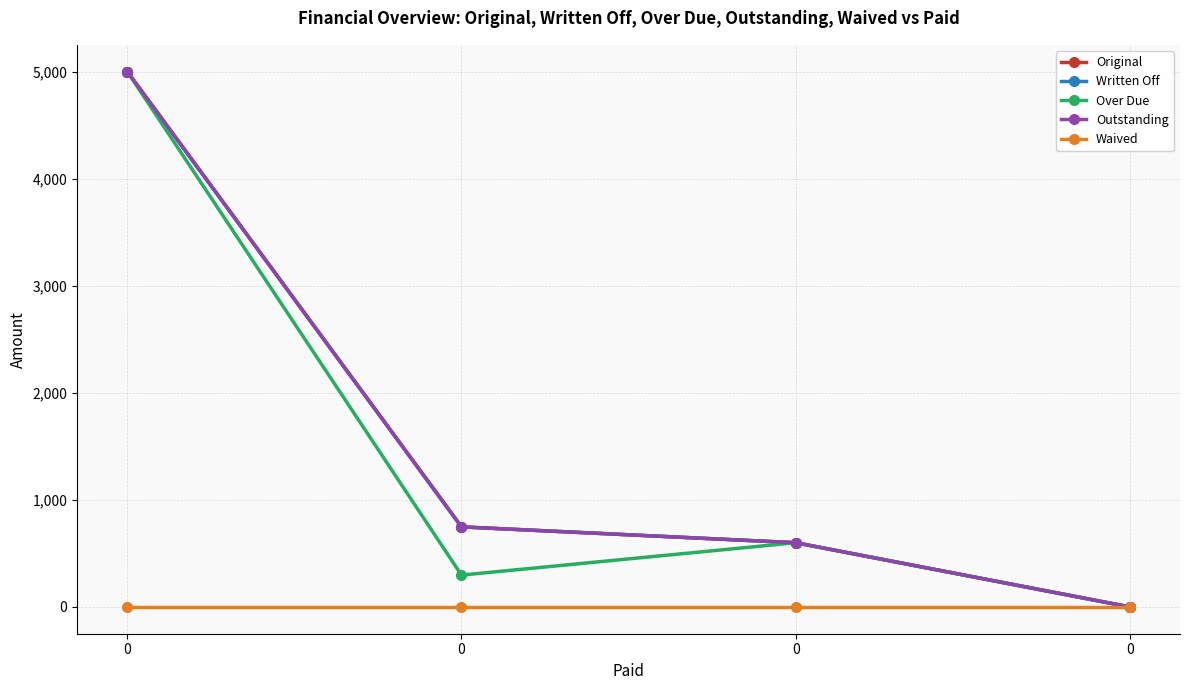

List the labels in order of Over Due value, smallest first.

0, 0, 0, 0